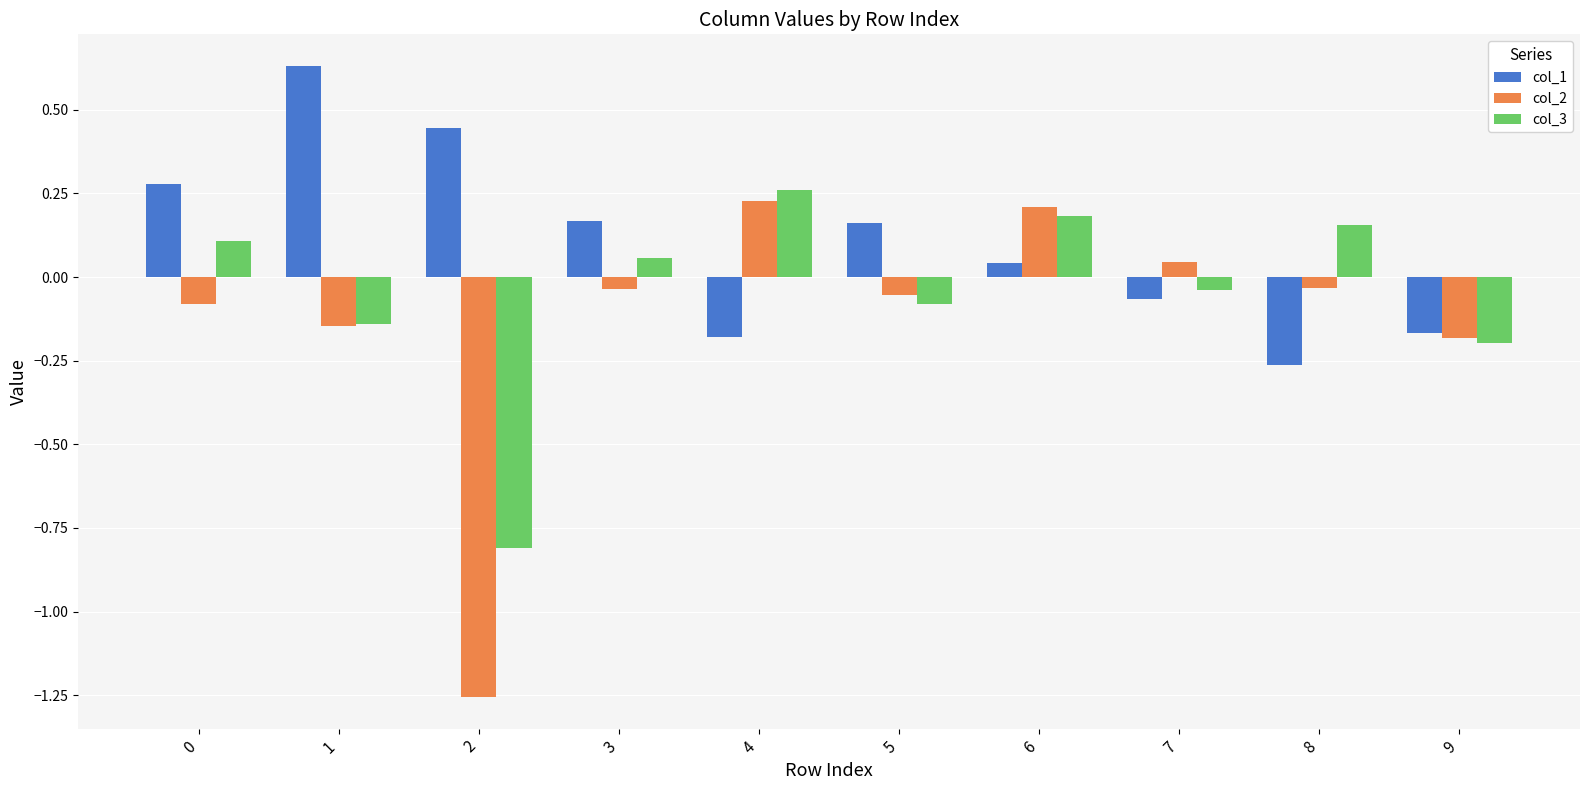

Rank the series at 5 from lowest to highest value.

col_3, col_2, col_1